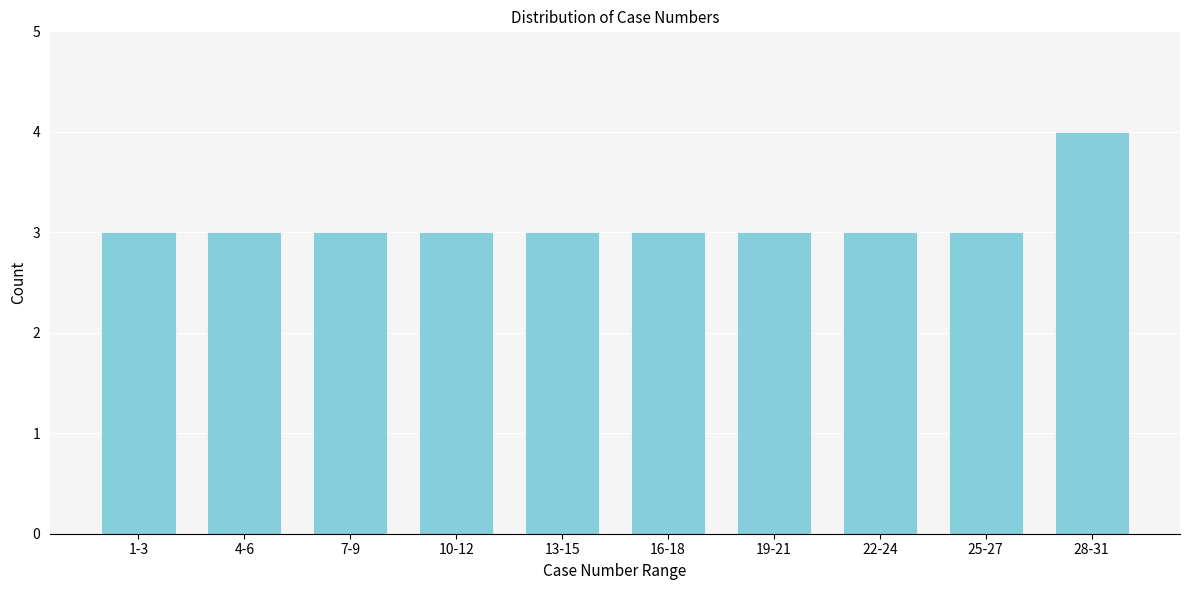

Reading left to right, transcribe all the data shown in this chart.

3	3	3	3	3	3	3	3	3	4